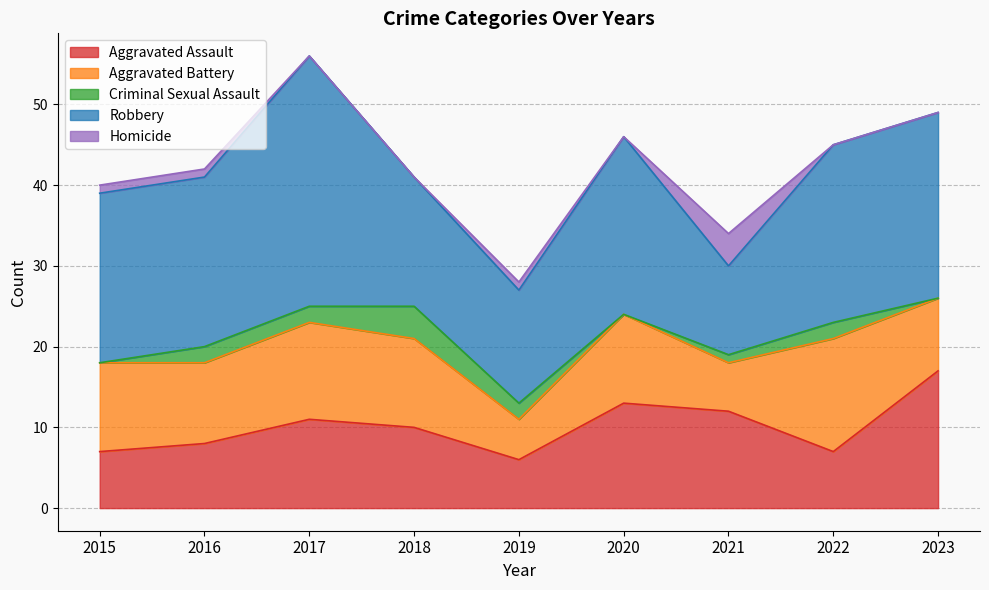

Which category has the lowest value in the Aggravated Assault series?

2019